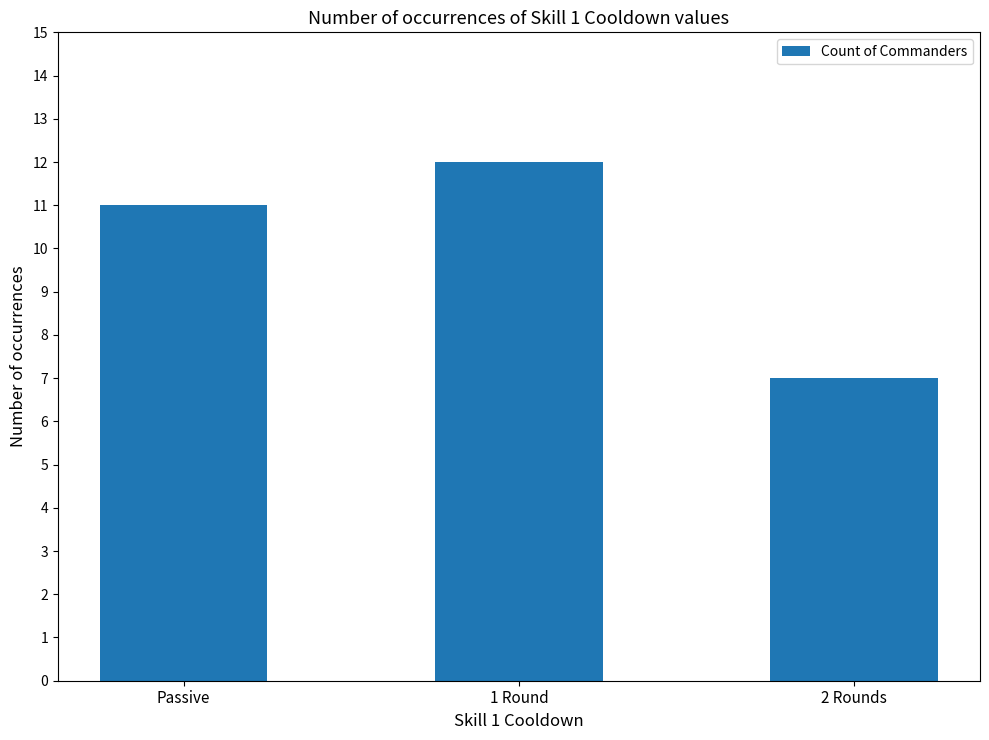

What is the sum of the values at Passive and 2 Rounds?

18